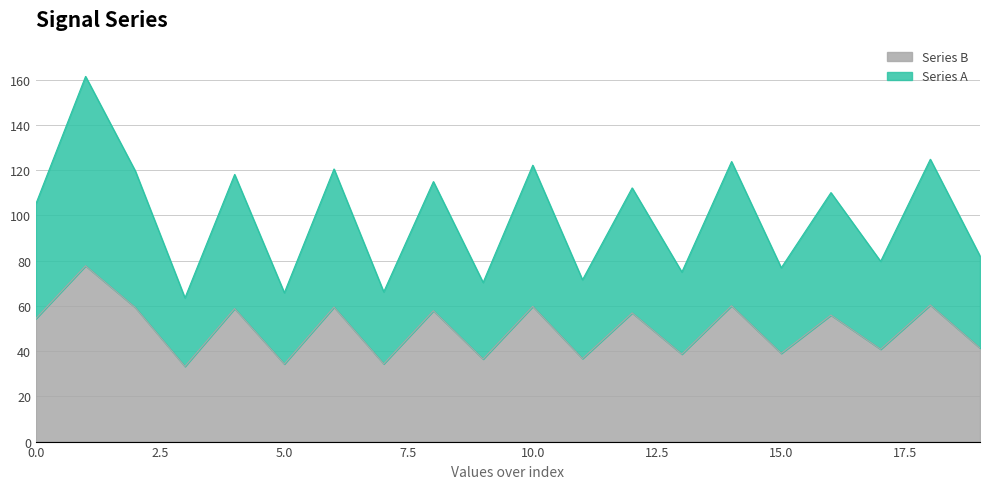

What is the total value across all series at 10.0?

122.2